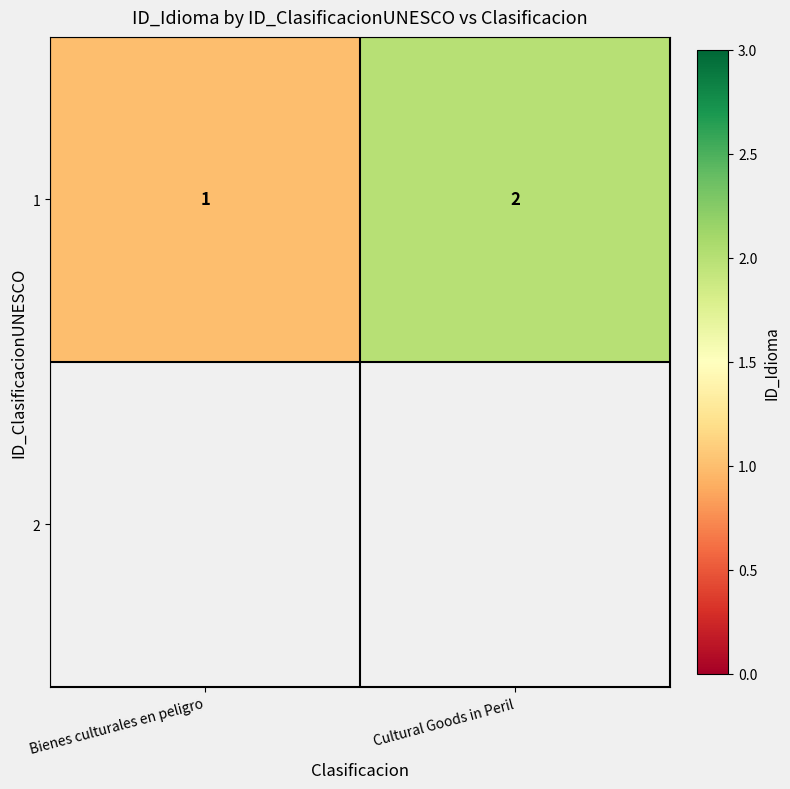

What is the difference between the maximum and minimum values?

1